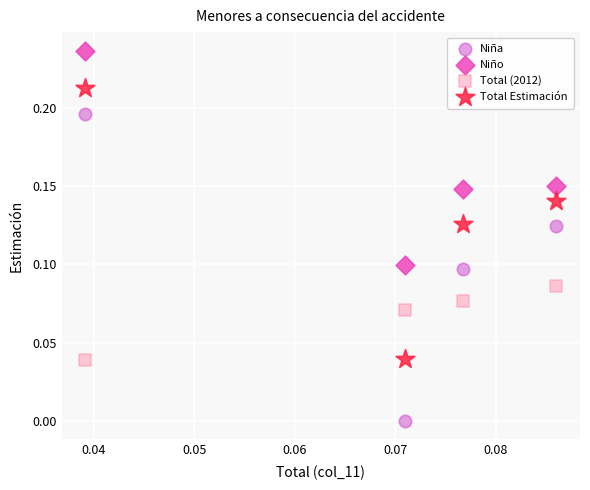

What are all the series names shown in the legend?

Niña, Niño, Total (2012), Total Estimación